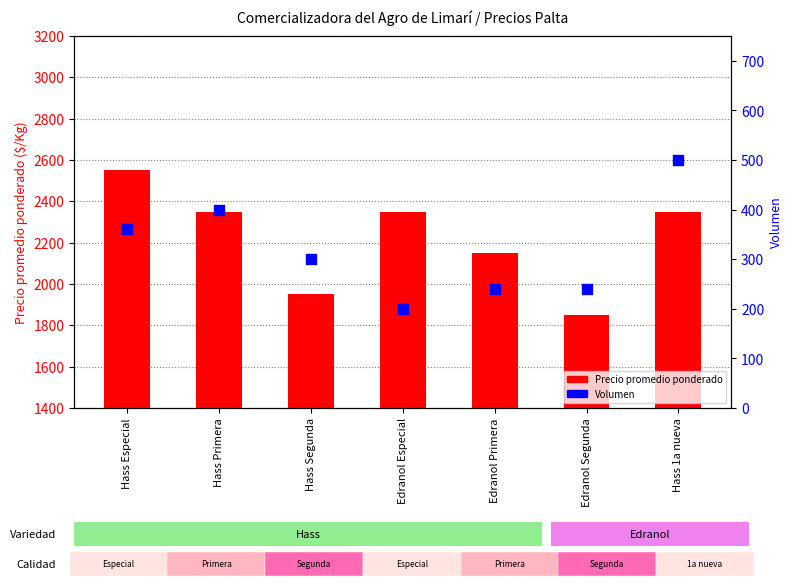

Which series has the widest spread of Y values?

Precio promedio ponderado